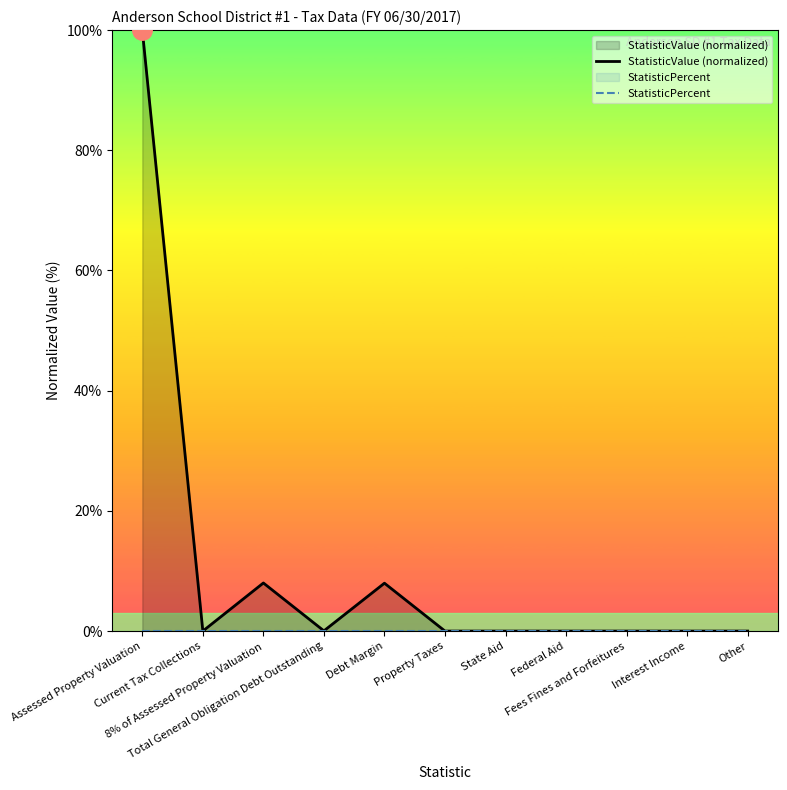

True or false: StatisticValue (normalized) and StatisticPercent cross at least once.

False